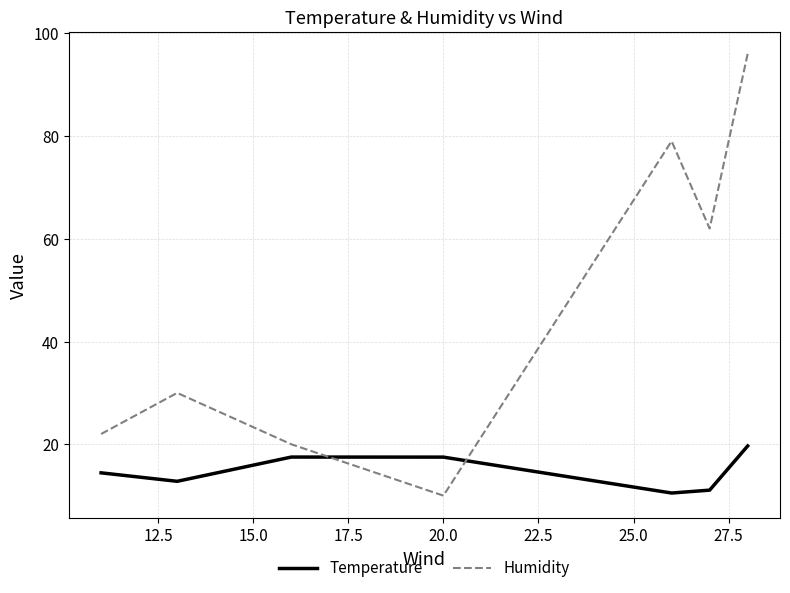

What is the minimum value shown in the chart?

10.0